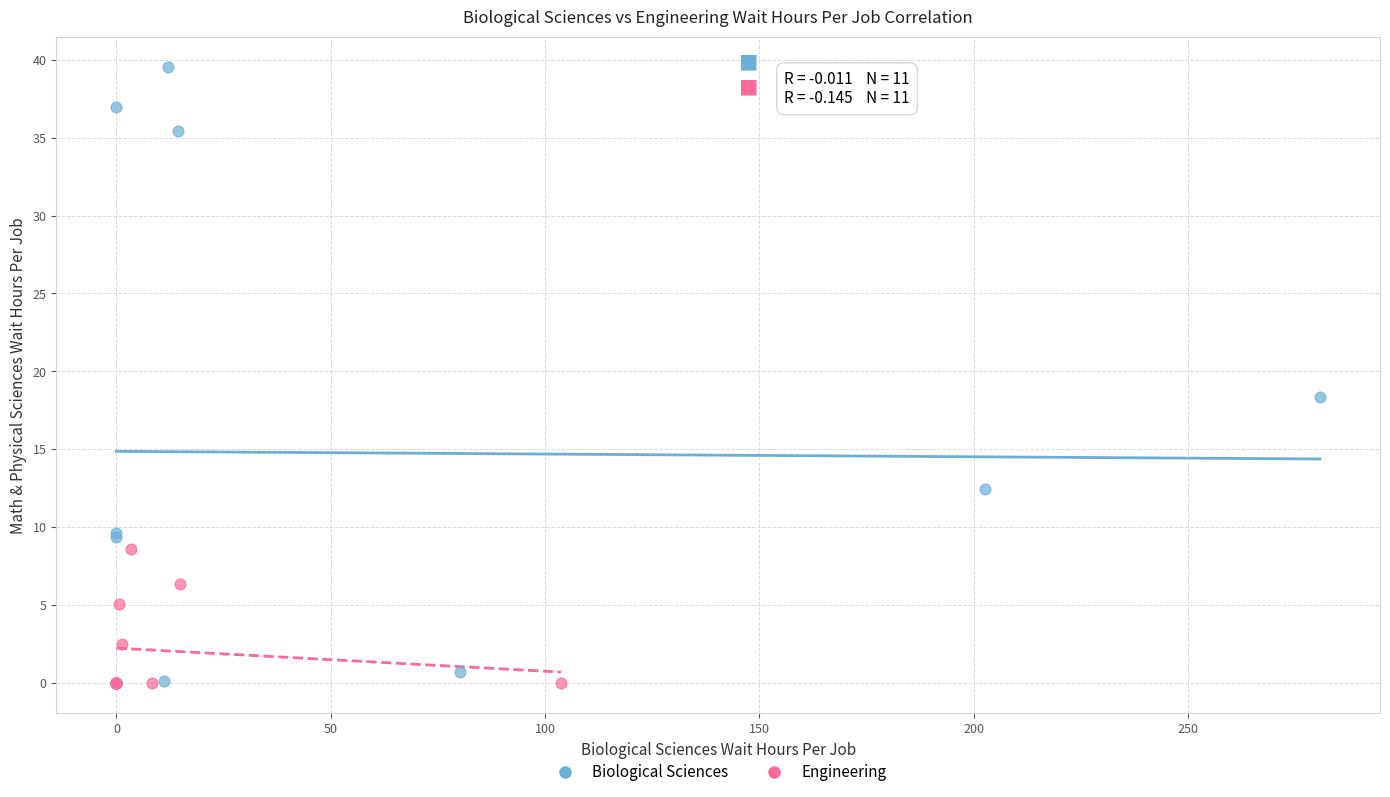

What are all the series names shown in the legend?

Biological Sciences, Engineering